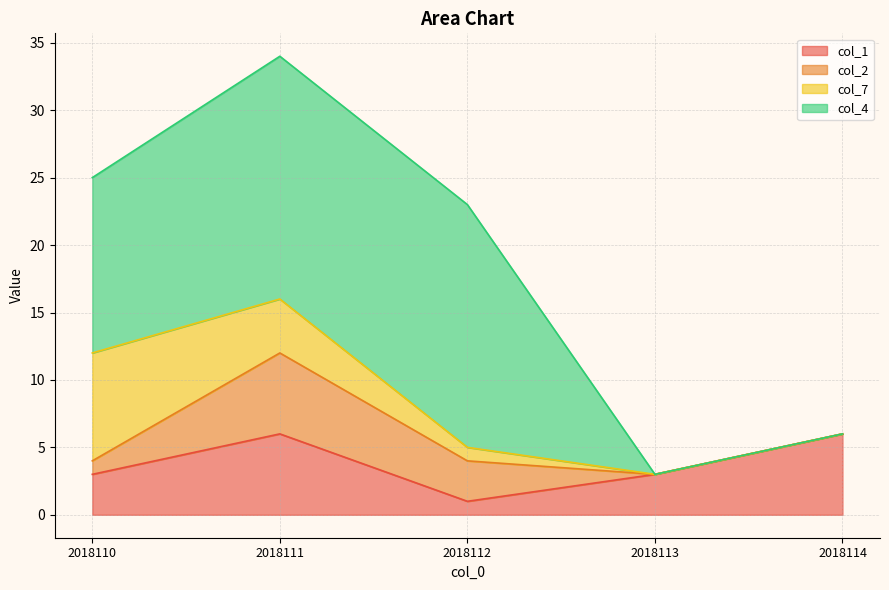

Is it true that col_4 equals 18 at 2018111?

True